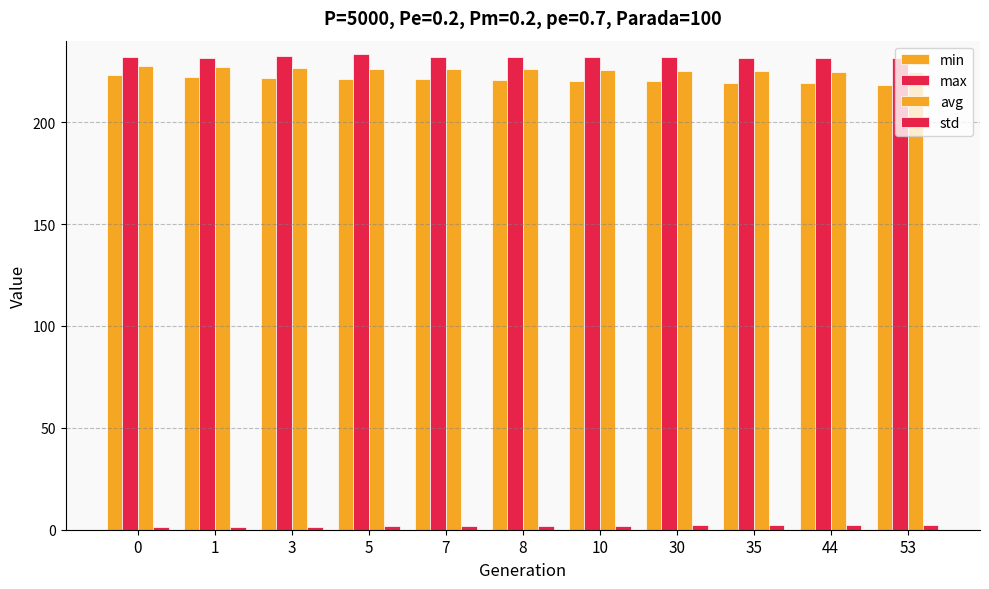

Reading left to right, extract all data points from this chart.

min: 0=223.2	1=222.2	3=221.7	5=221.4	7=221.2	8=220.8	10=220.3	30=220.2	35=219.5	44=219.4	53=218.3
max: 0=232.1	1=231.6	3=232.4	5=233.4	7=232.1	8=232.0	10=232.1	30=232.1	35=231.2	44=231.5	53=231.7
avg: 0=227.8	1=227.0	3=226.5	5=226.2	7=226.0	8=225.9	10=225.7	30=225.1	35=225.0	44=224.9	53=224.7
std: 0=1.4	1=1.3	3=1.5	5=1.6	7=1.7	8=1.8	10=1.8	30=2.2	35=2.2	44=2.2	53=2.3